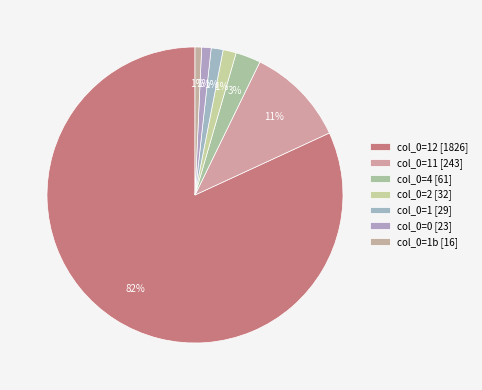

To the nearest percent, what is the average slice percentage?

14%